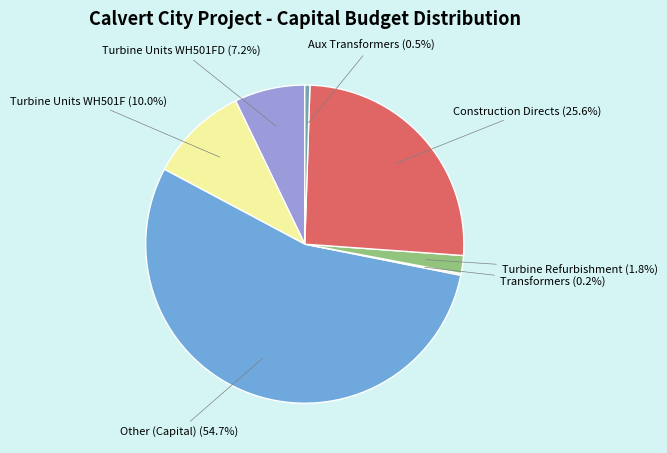

Which category has the biggest portion of the pie?

Other (Capital)